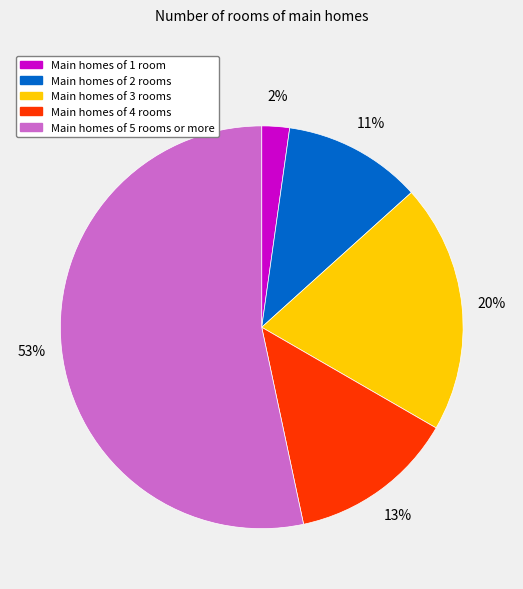

Is there any slice that represents more than half of the pie?

Yes